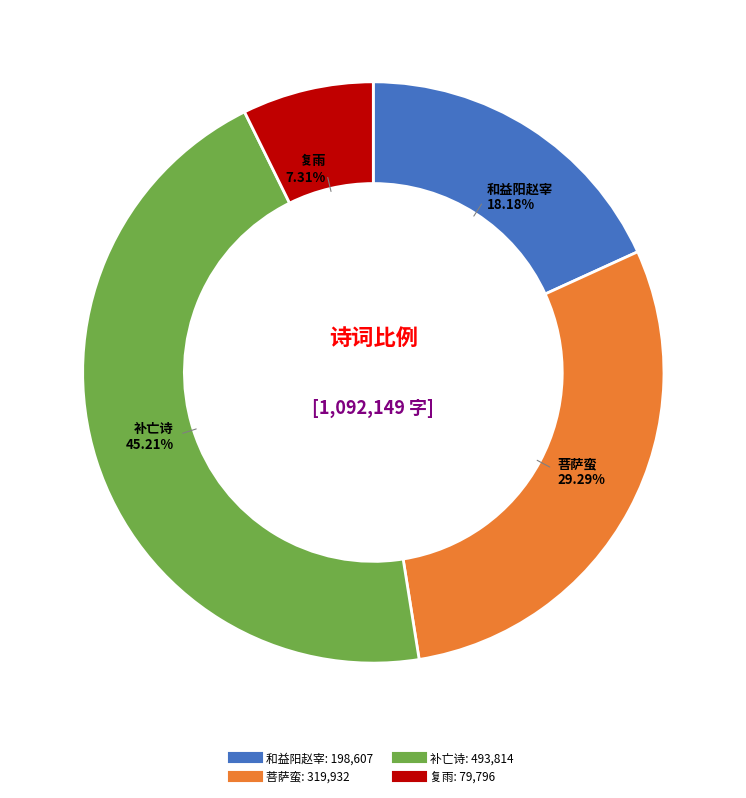

Count the number of slices in the pie.

4